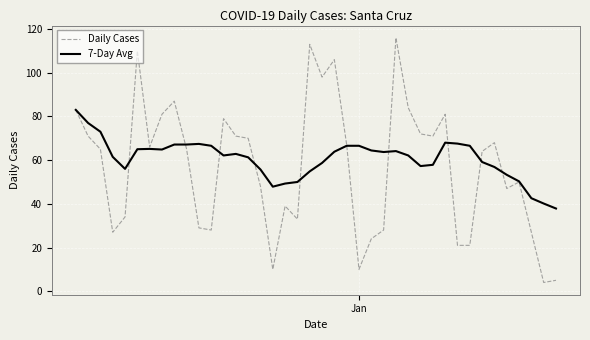

Which series has the widest spread of values?

Daily Cases